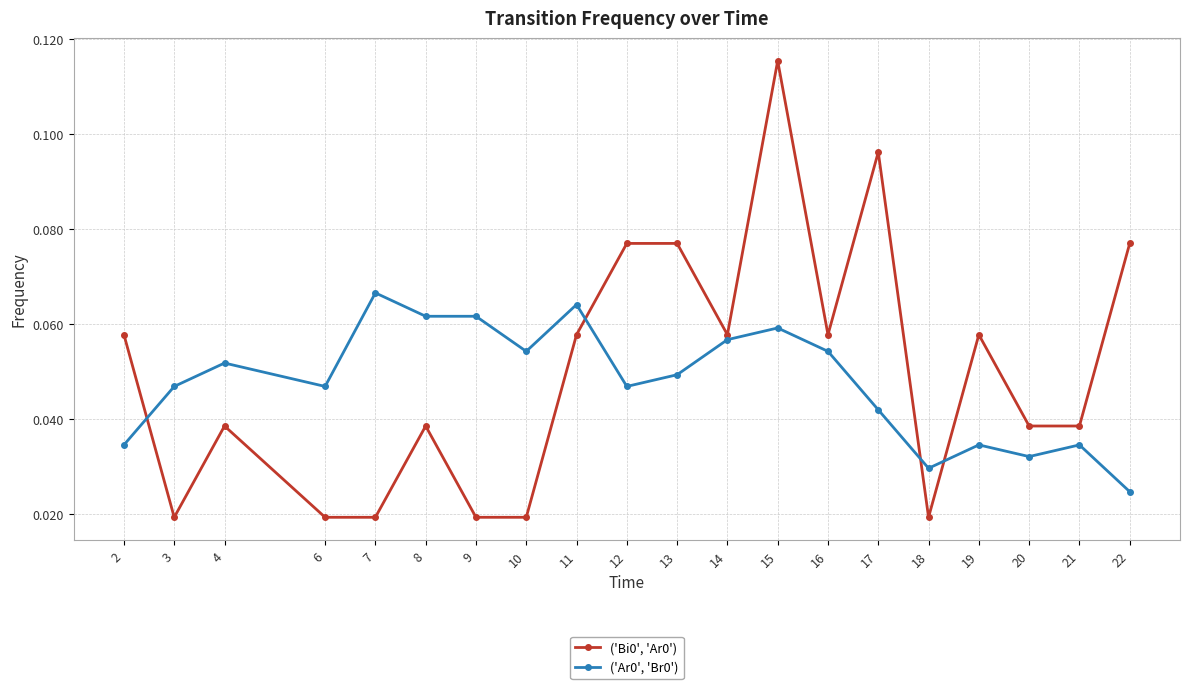

The ('Bi0', 'Ar0') series shows 0.0 at 2. True or false?

False